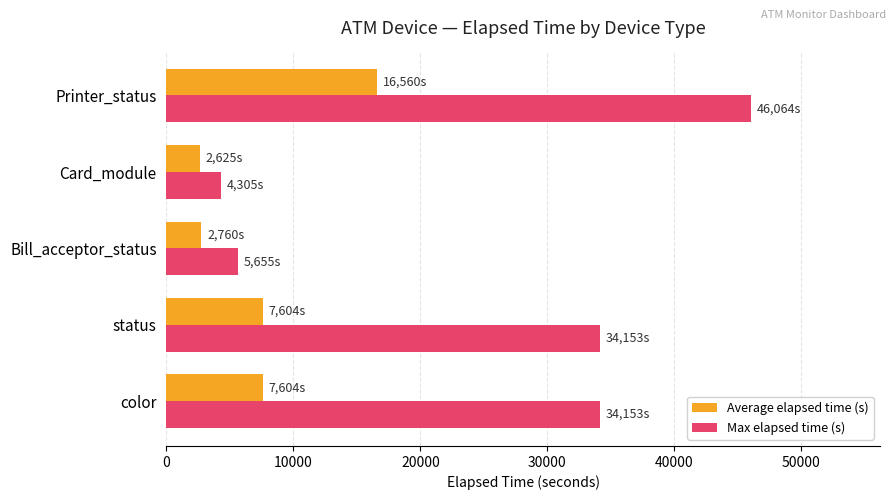

List the series in order of their peak value, highest first.

Max elapsed time (s), Average elapsed time (s)